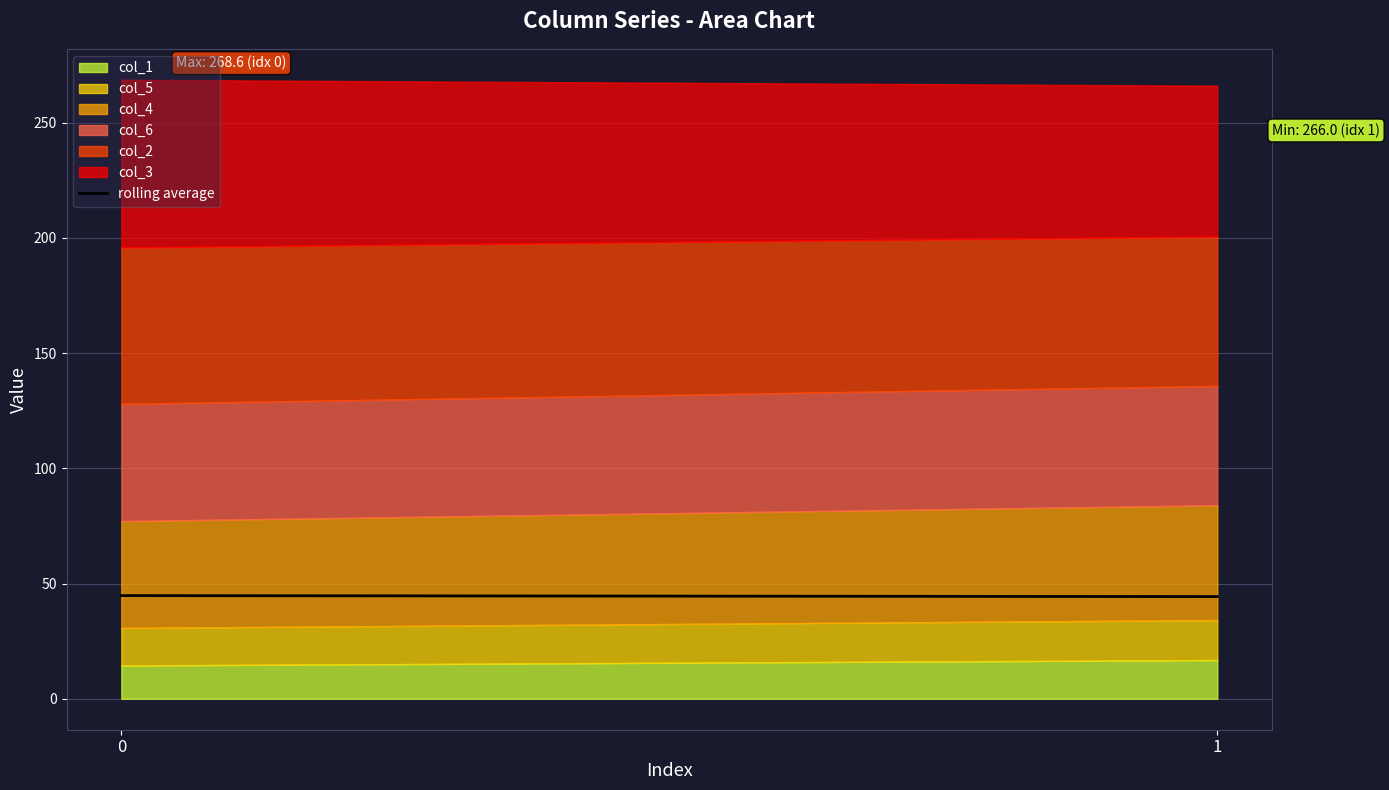

Approximately how many times larger is the value at 1 compared to 0?

1.0